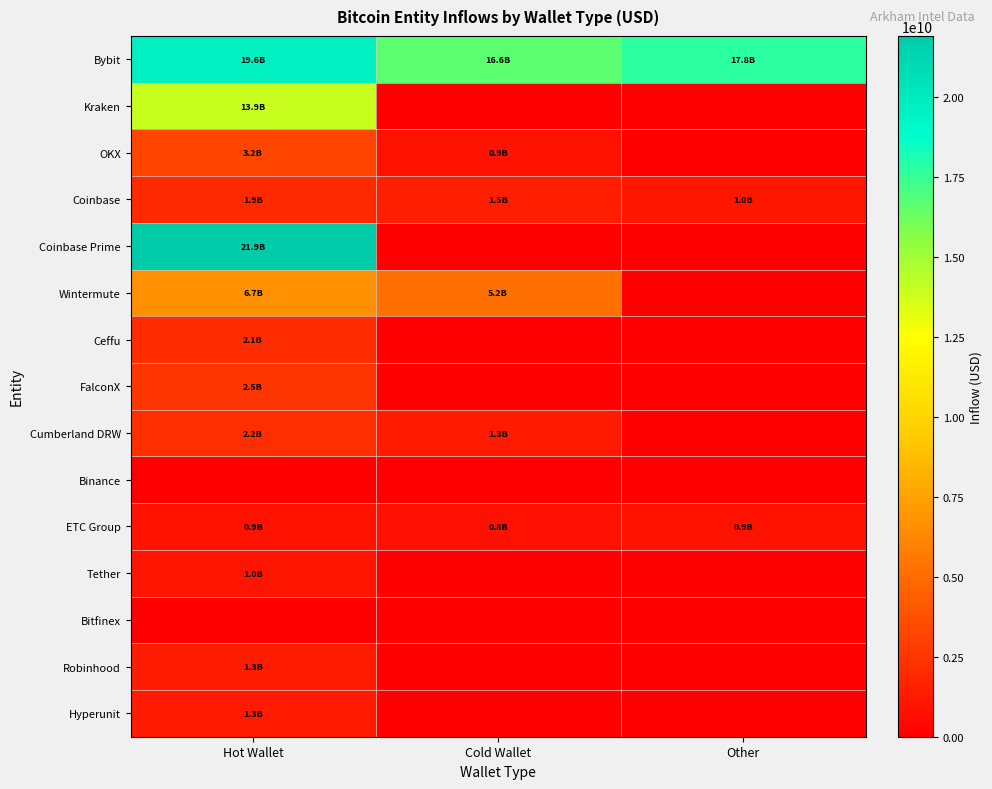

At which category is the sum across all series the highest?

Hot Wallet